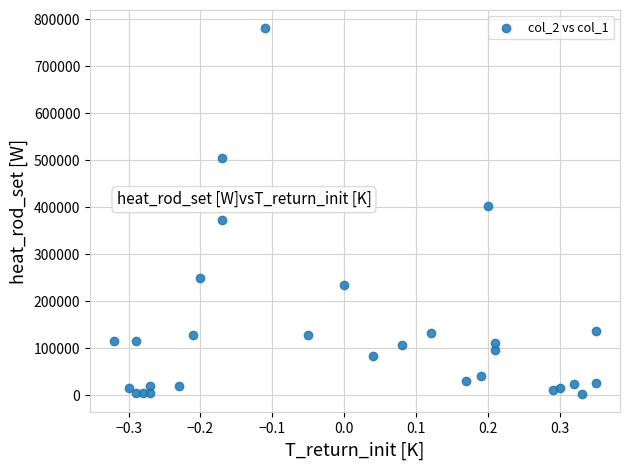

What Y value in the scatter plot is closest to 391500?

402000